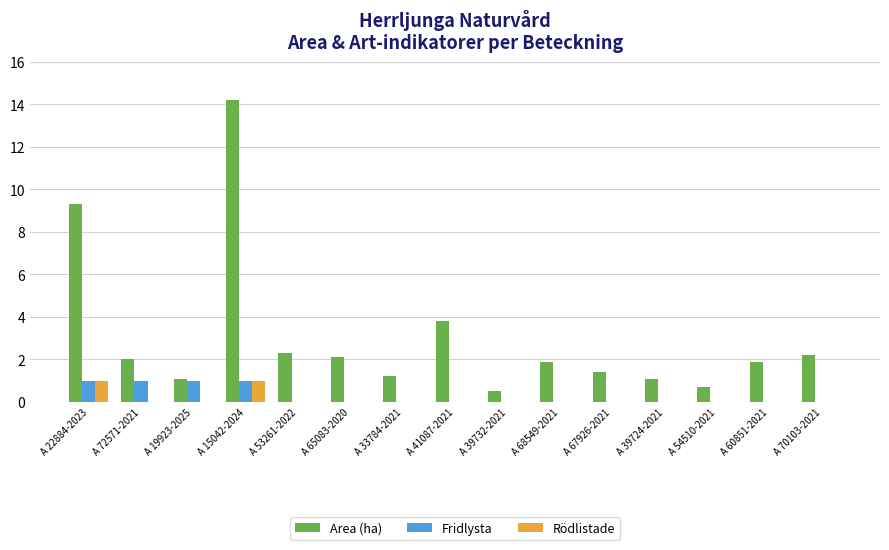

What is the sum of all Rödlistade values?

2.0